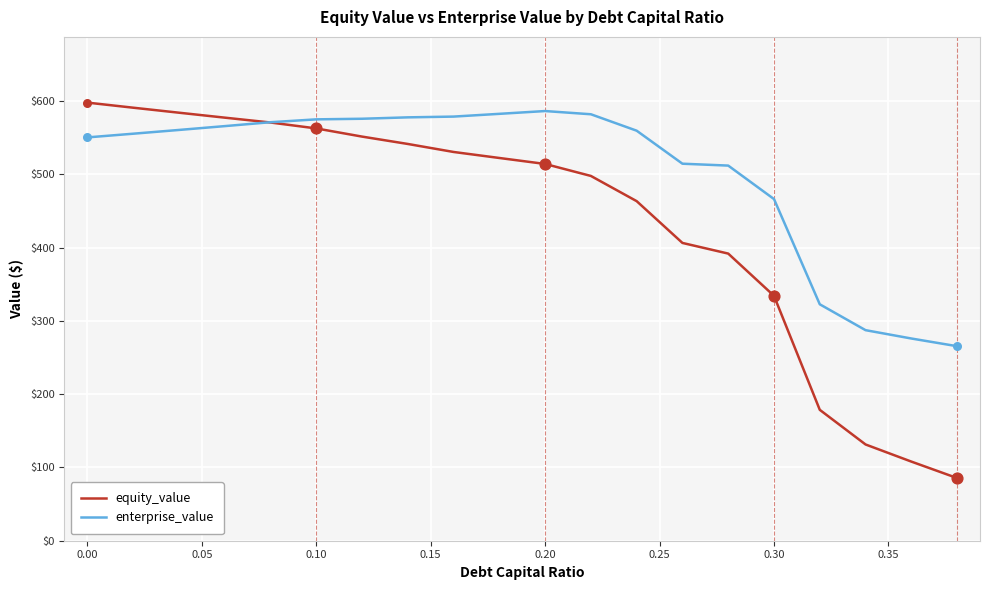

Which series has the largest total across all categories?

enterprise_value